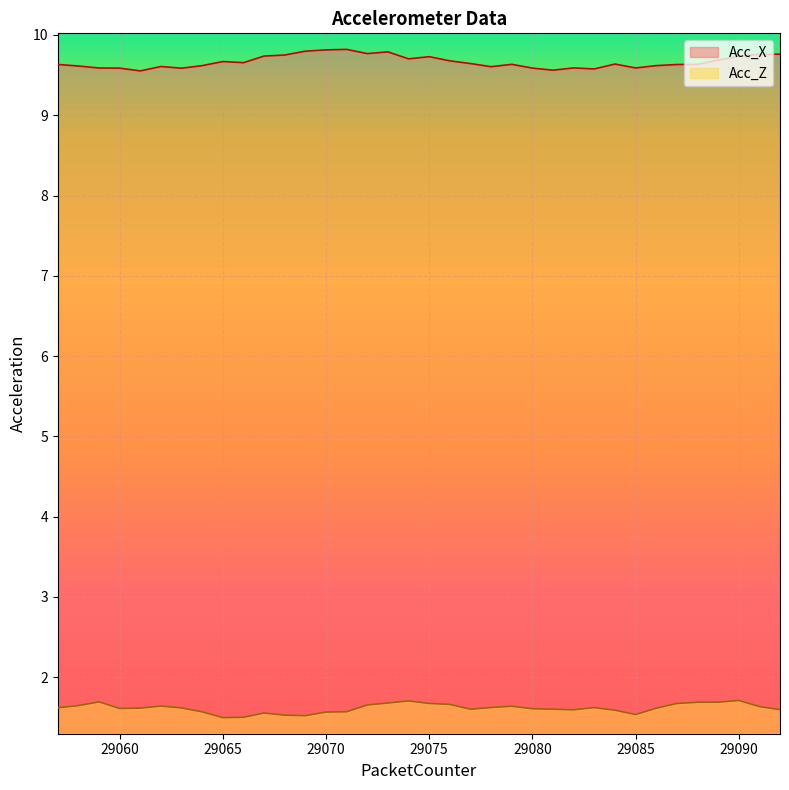

What is the minimum value shown in the chart?

1.5